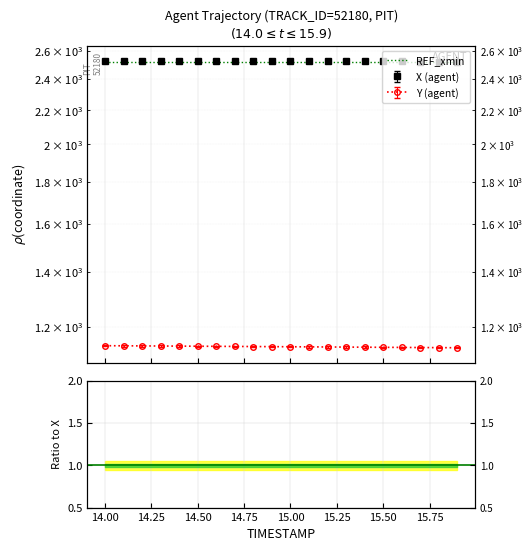

Which series has the largest total across all categories?

X